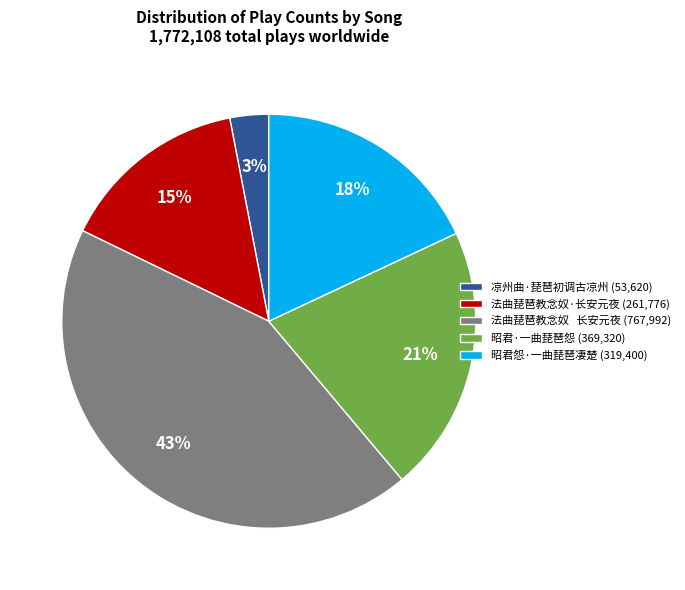

What is the smallest slice in the pie chart?

凉州曲·琵琶初调古凉州